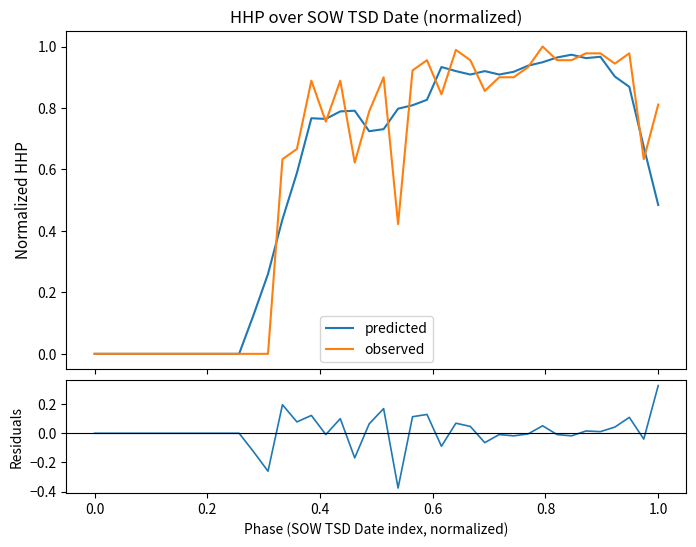

What is the difference between the maximum and minimum values in the residuals series?

0.7